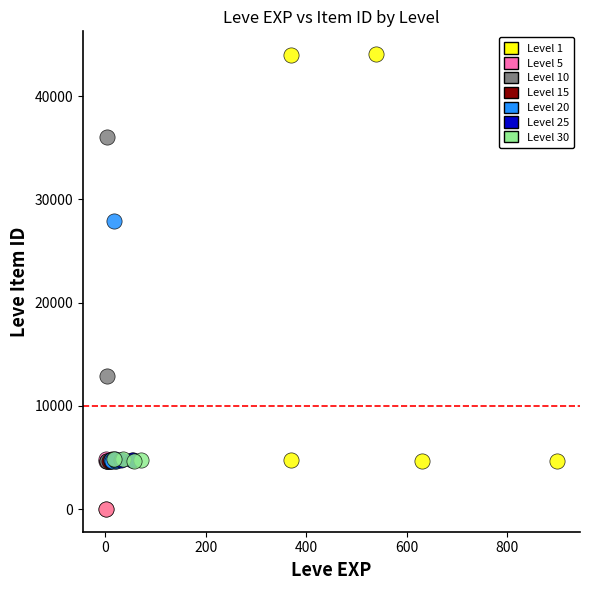

Which series has the widest spread of Y values?

Level 1